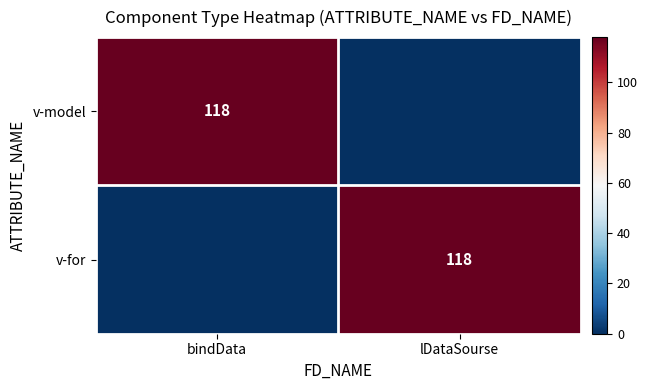

True or false: v-model has a value of 189 at bindData.

False